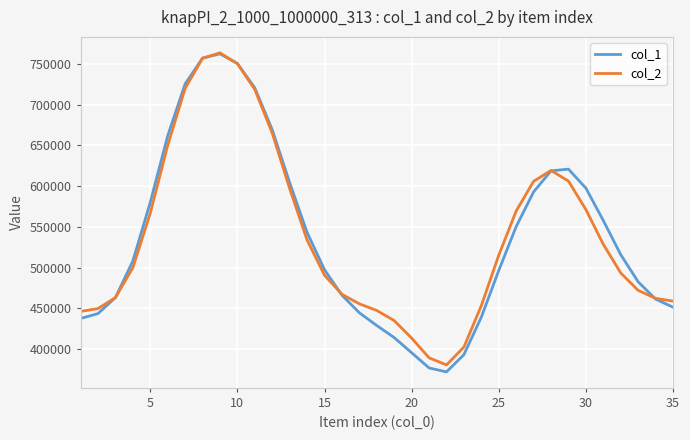

Which series has the widest spread of values?

col_1